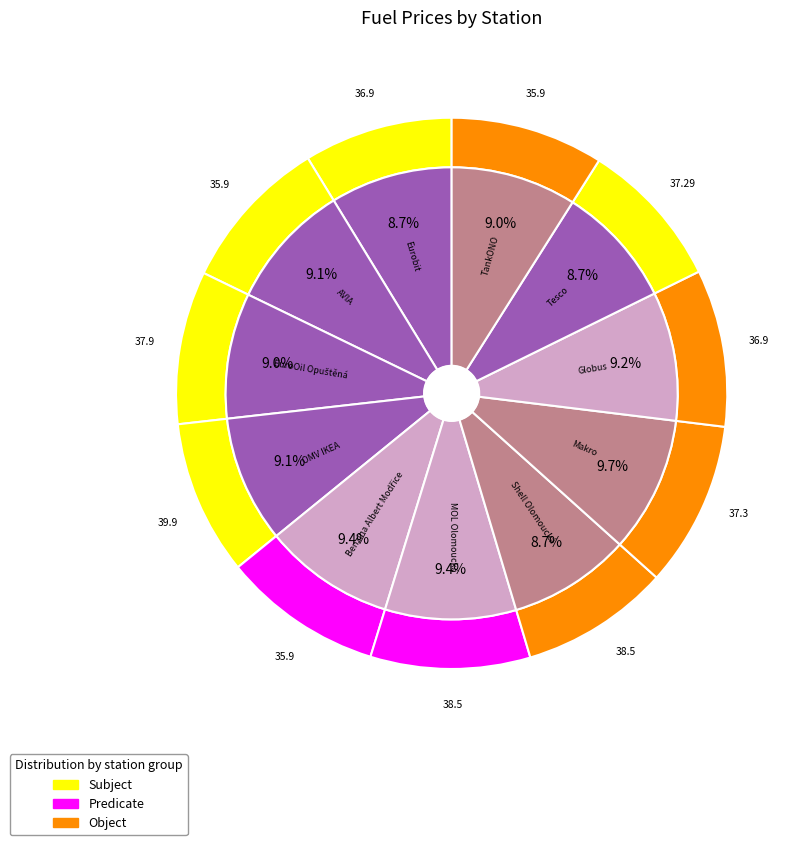

To the nearest percent, what percentage of the pie is Benzina Albert Modřice?

9%